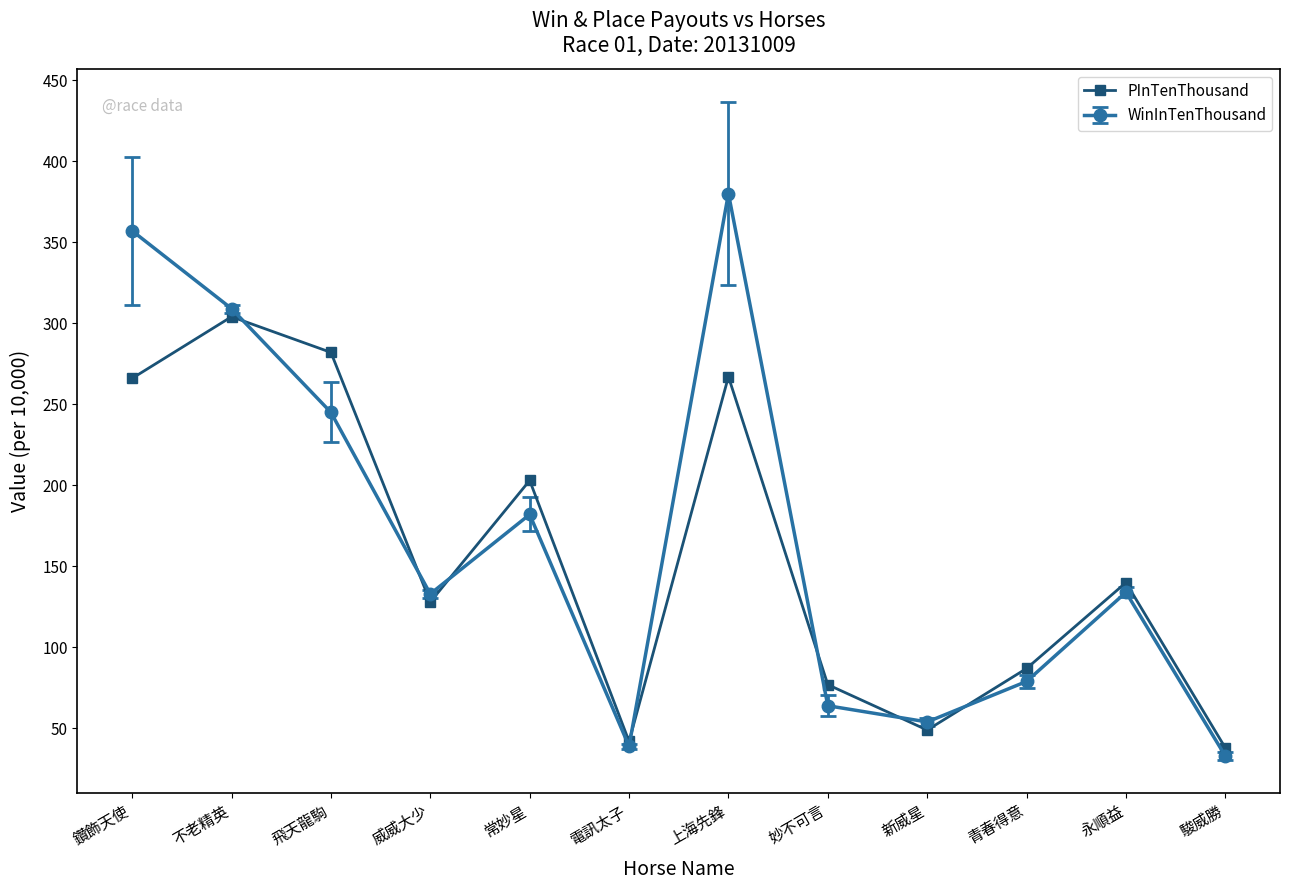

Which label corresponds to the smallest value in the chart?

駿威勝